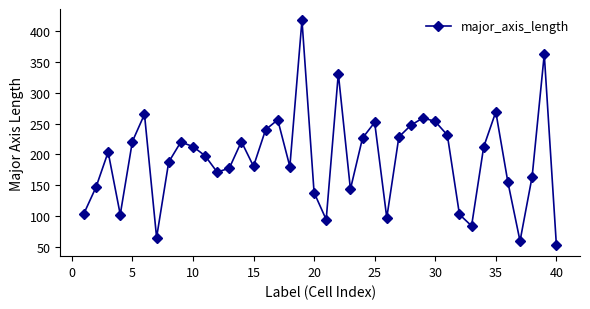

What is the smallest value displayed?

53.4